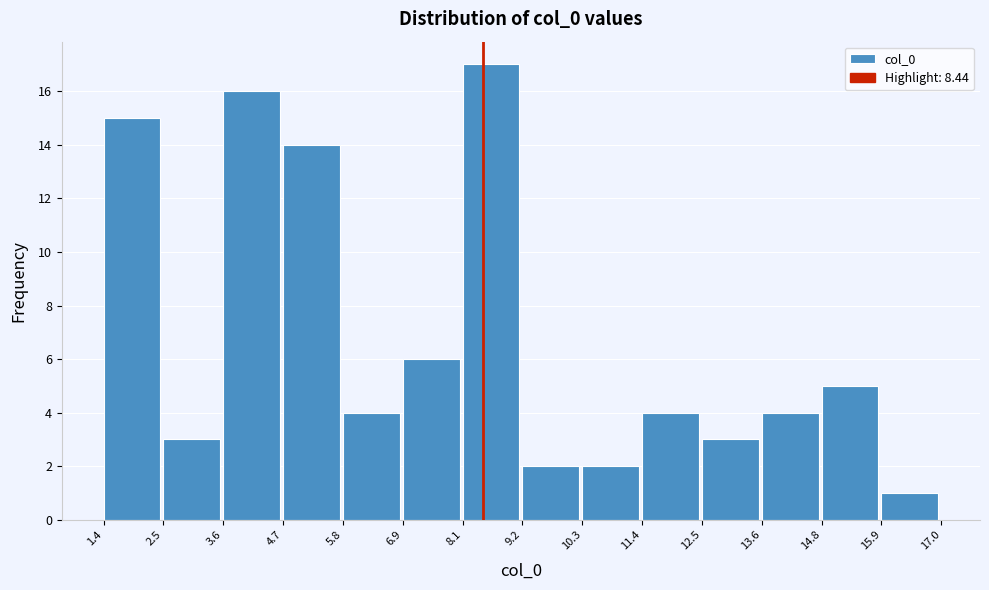

Which range on the x-axis has the tallest bar?

8.1 to 9.2